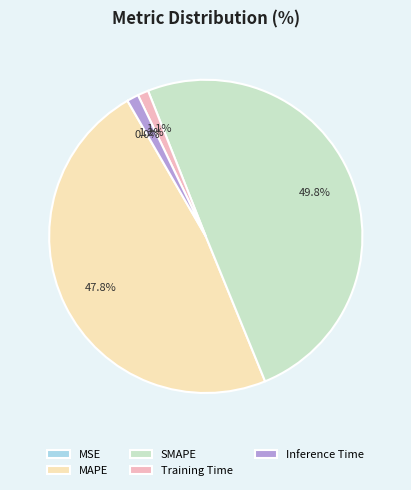

To the nearest percent, what is the combined percentage of Inference Time and Training Time?

2%